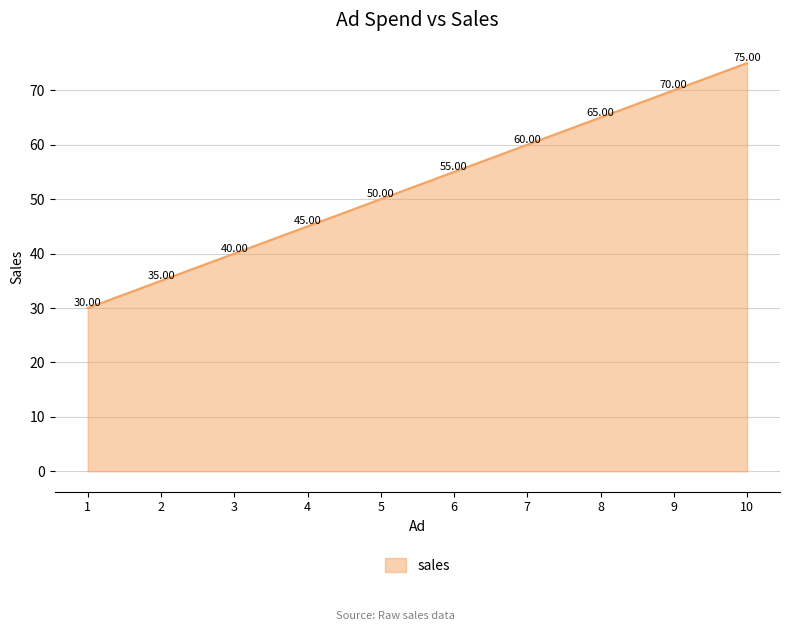

What is the difference between the maximum and minimum values?

45